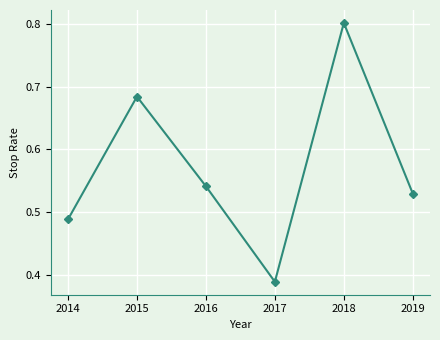

What is the change in value from 2015 to 2018?

+0.1